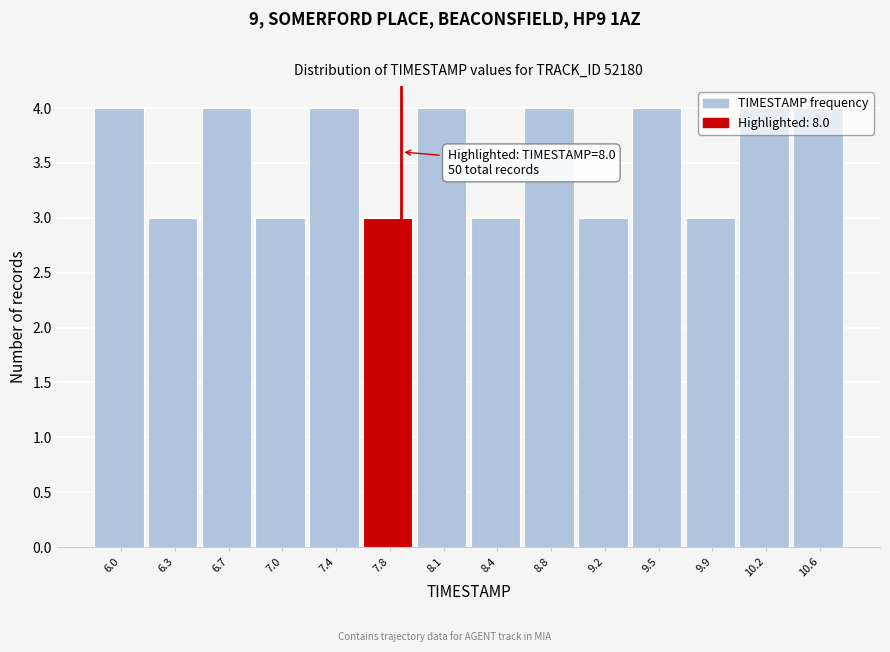

What is the value of the 11th bar from the left?

4